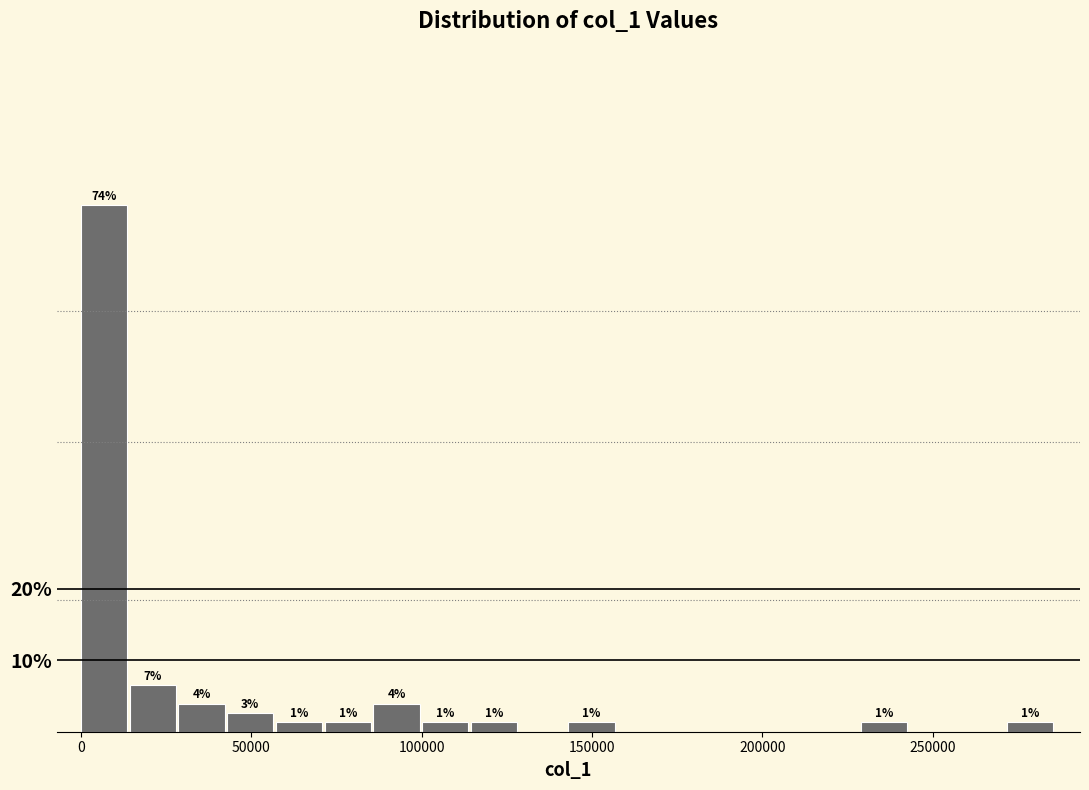

Read against the x-axis, roughly where is the centre of the tallest bar?

5000